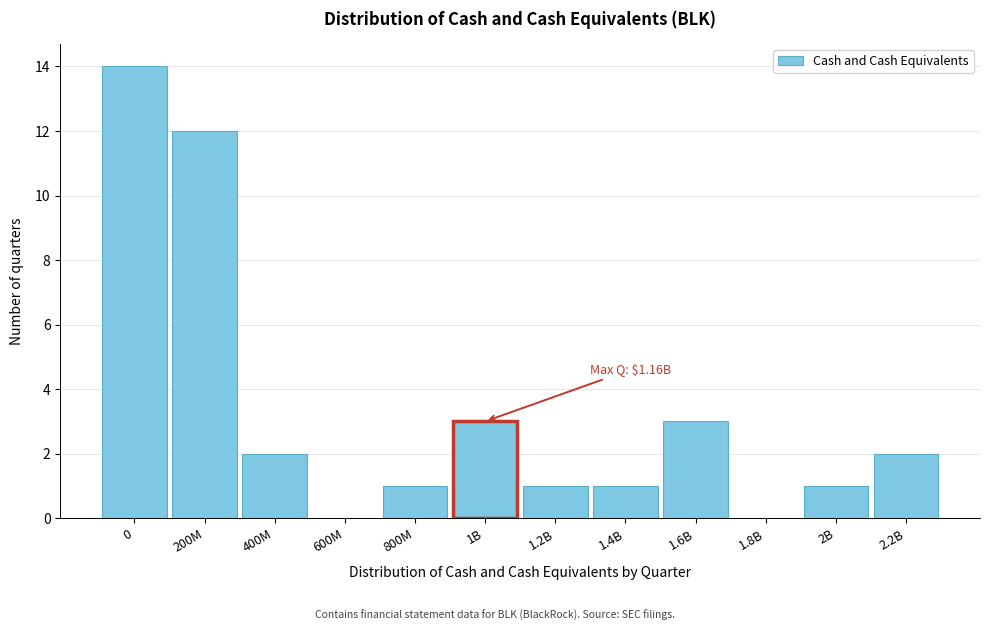

Reading left to right, list all the values displayed in this chart.

0=14	200M=12	400M=2	600M=0	800M=1	1B=3	1.2B=1	1.4B=1	1.6B=3	1.8B=0	2B=1	2.2B=2